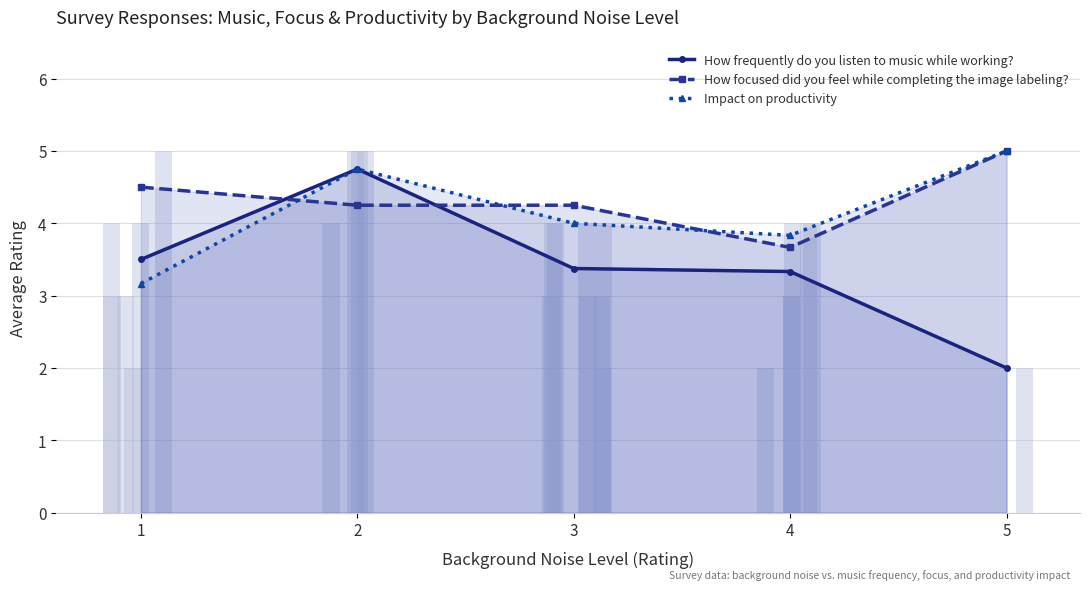

What is the value of the How focused did you feel while completing the image labeling? bar at the 3rd from the left?

4.2